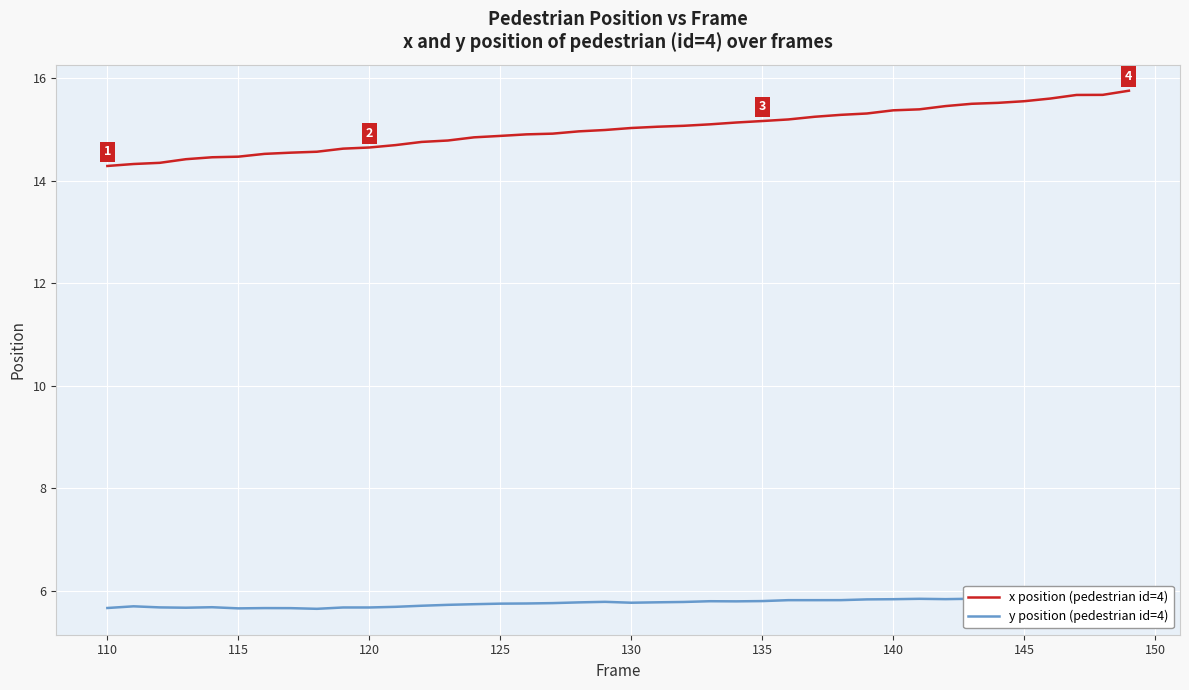

What is the maximum value for x position (pedestrian id=4)?

15.8